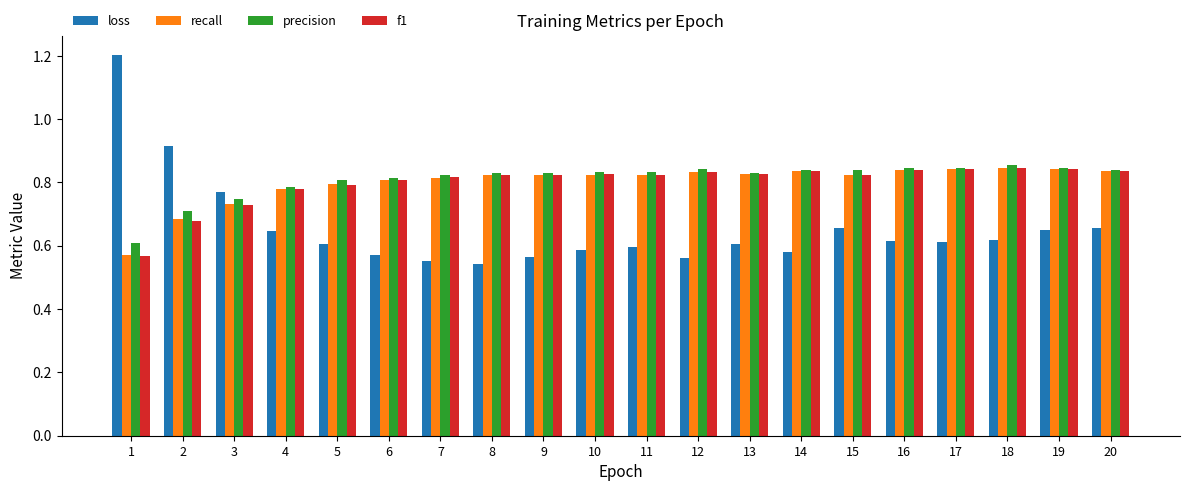

At how many categories does at least one series exceed 0?

20